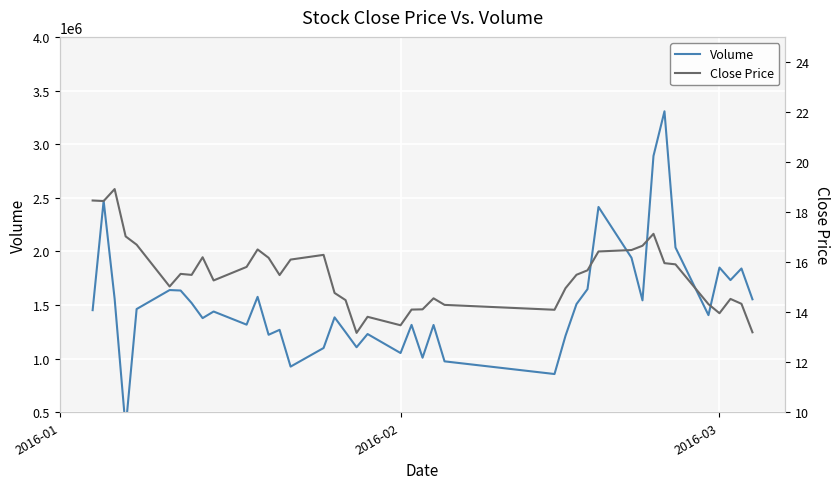

Rank the series by their maximum value, from highest to lowest.

Volume, Close Price